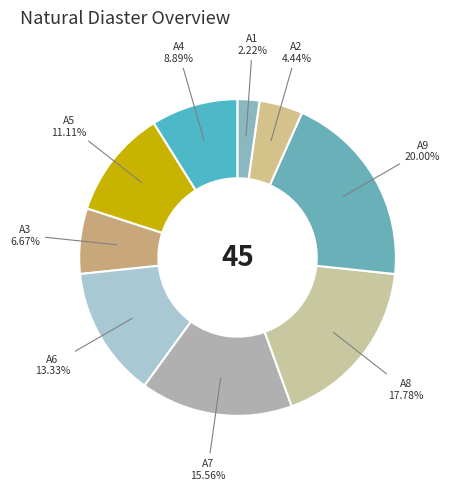

To the nearest percent, what portion does A2 represent?

4%